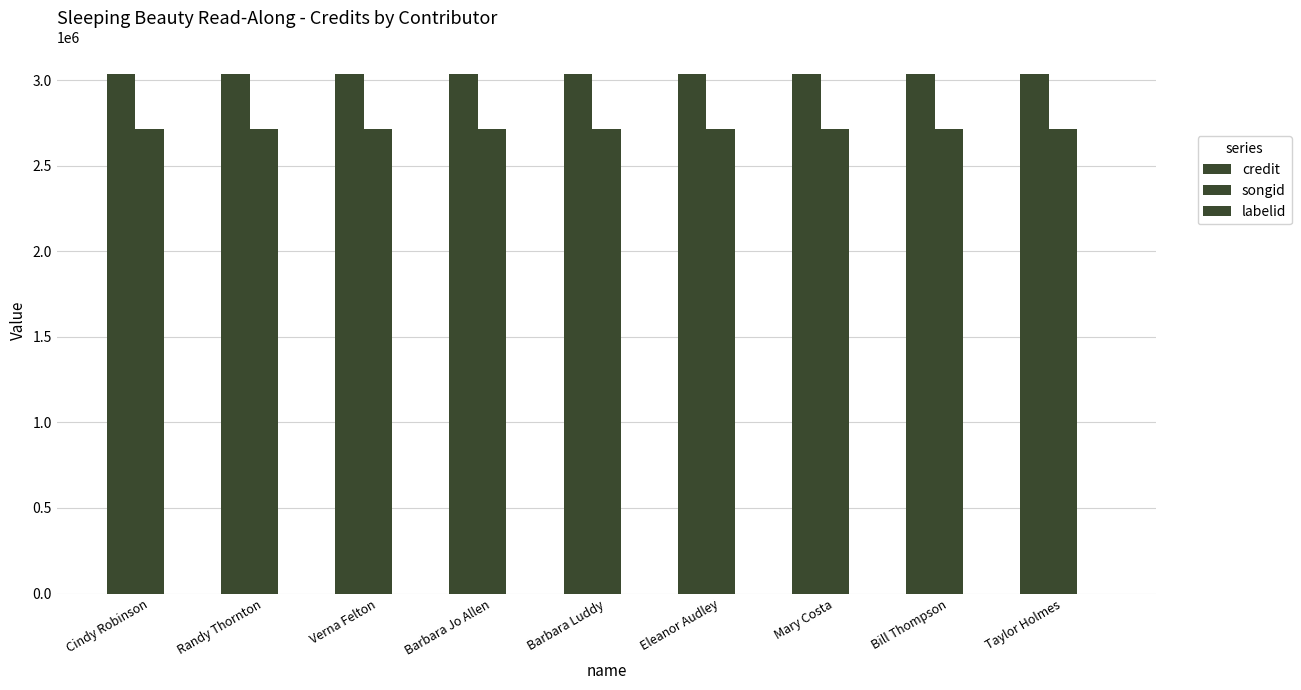

Reading right to left, extract all data points from this chart.

credit: Taylor Holmes=3038178	Bill Thompson=3038178	Mary Costa=3038178	Eleanor Audley=3038178	Barbara Luddy=3038178	Barbara Jo Allen=3038178	Verna Felton=3038178	Randy Thornton=3038178	Cindy Robinson=3038178
songid: Taylor Holmes=2711198	Bill Thompson=2711198	Mary Costa=2711198	Eleanor Audley=2711198	Barbara Luddy=2711198	Barbara Jo Allen=2711198	Verna Felton=2711198	Randy Thornton=2711198	Cindy Robinson=2711198
labelid: Taylor Holmes=-1	Bill Thompson=-1	Mary Costa=-1	Eleanor Audley=-1	Barbara Luddy=-1	Barbara Jo Allen=-1	Verna Felton=-1	Randy Thornton=-1	Cindy Robinson=-1